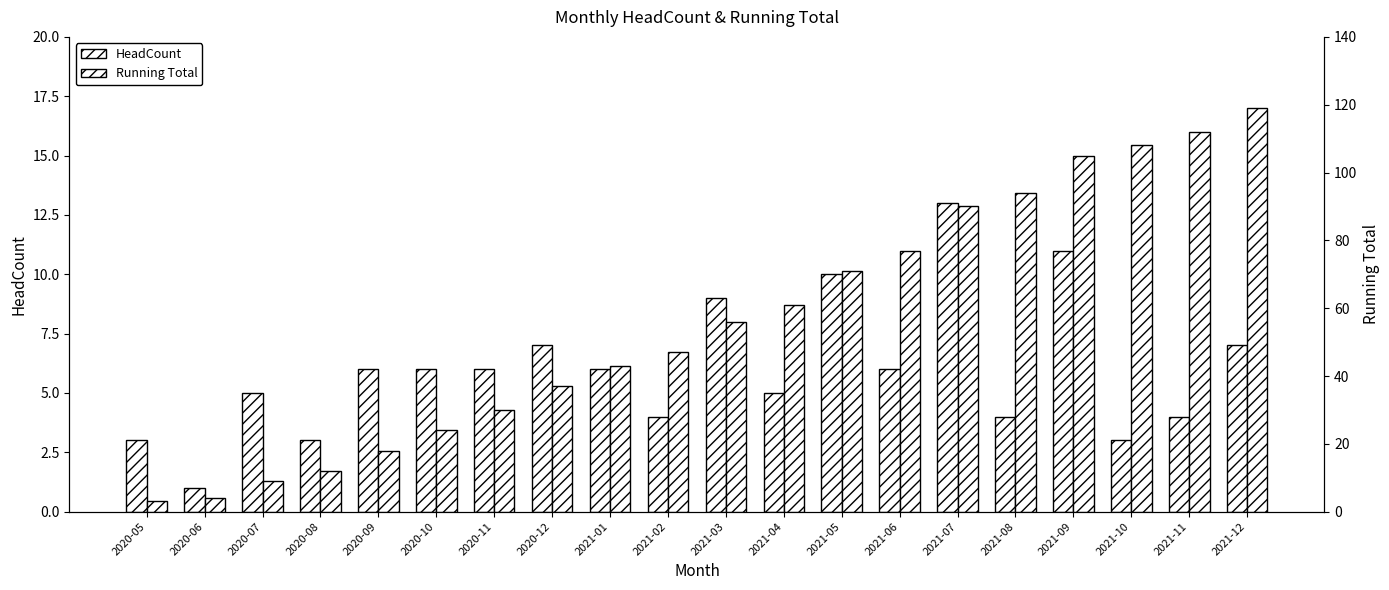

Rank the series at 2020-06 from highest to lowest value.

Running Total, HeadCount